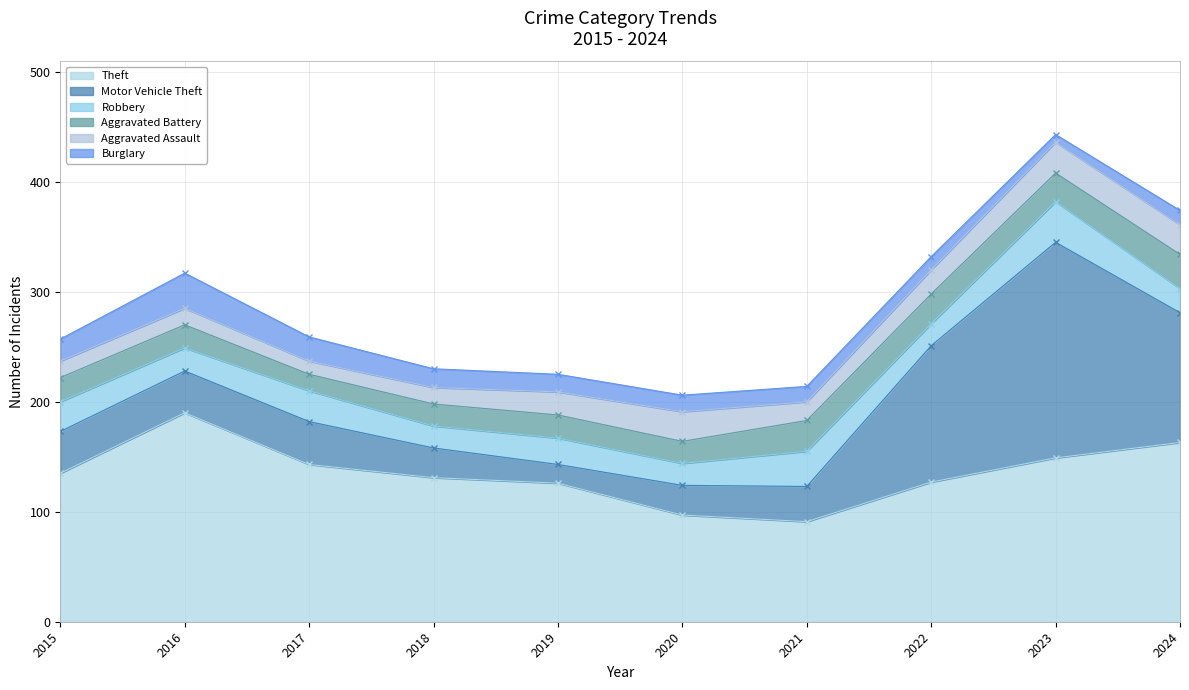

What is the sum of all Aggravated Battery values?

231